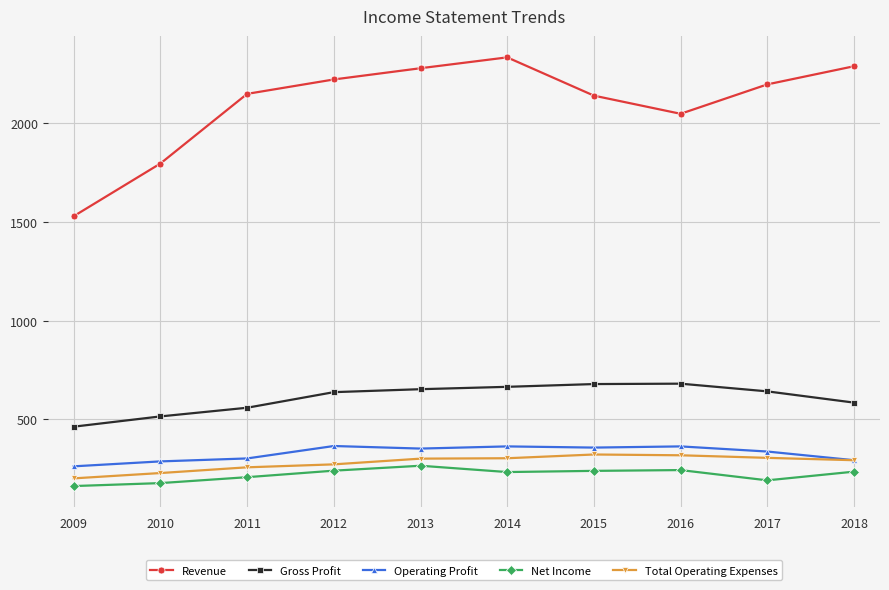

What is the total value across all series at 2012?

3738